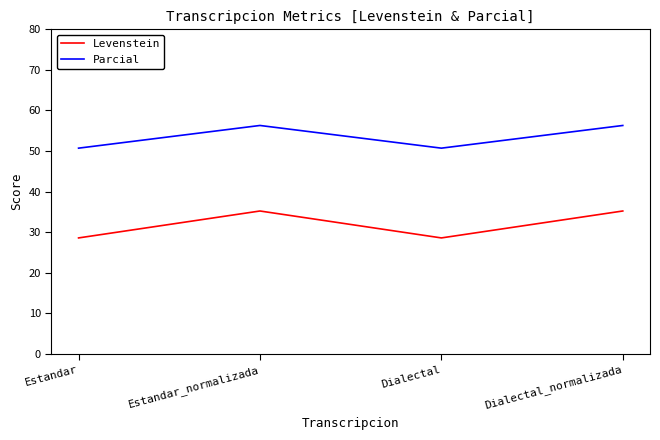

What is the smallest value displayed?

28.6